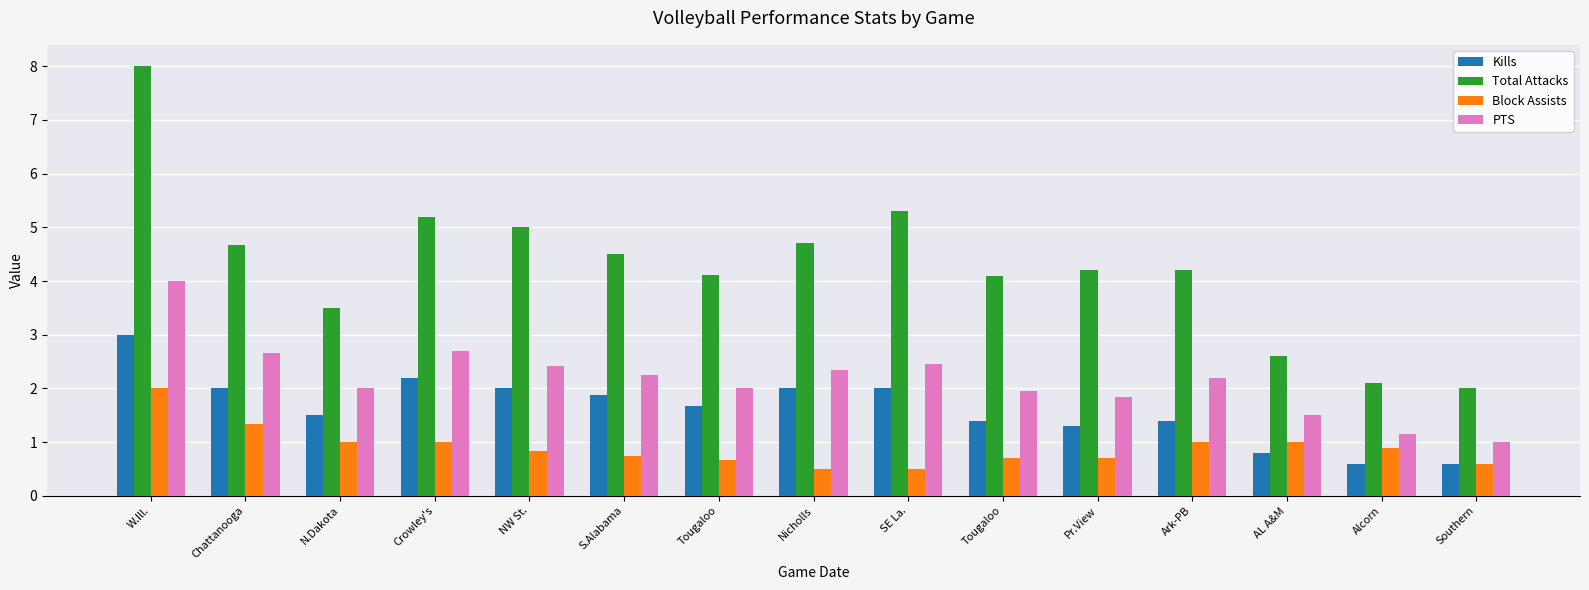

Which series has the largest total across all categories?

Total Attacks